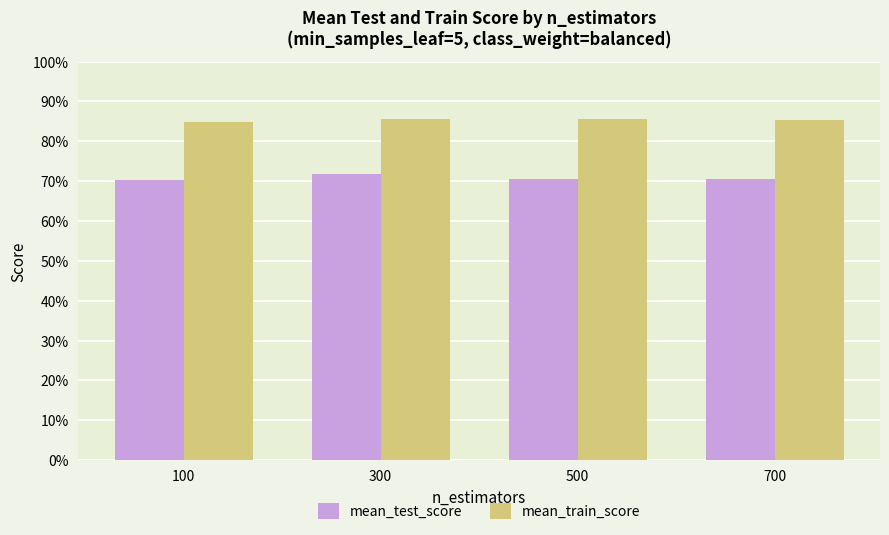

What is the spread (max minus min) of values at 500?

0.2